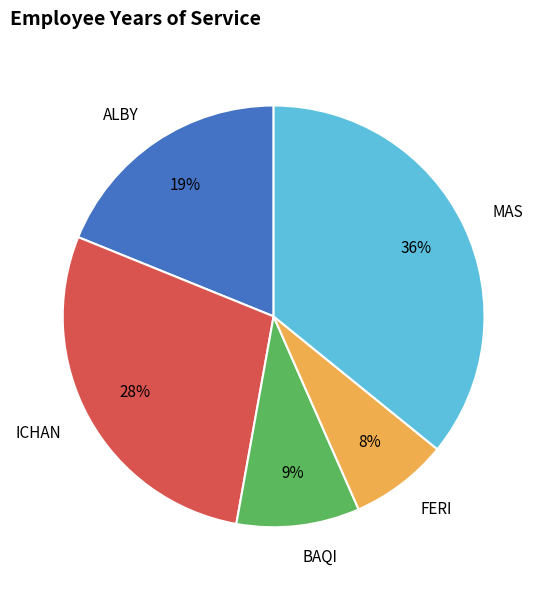

Does any single category account for the majority?

No